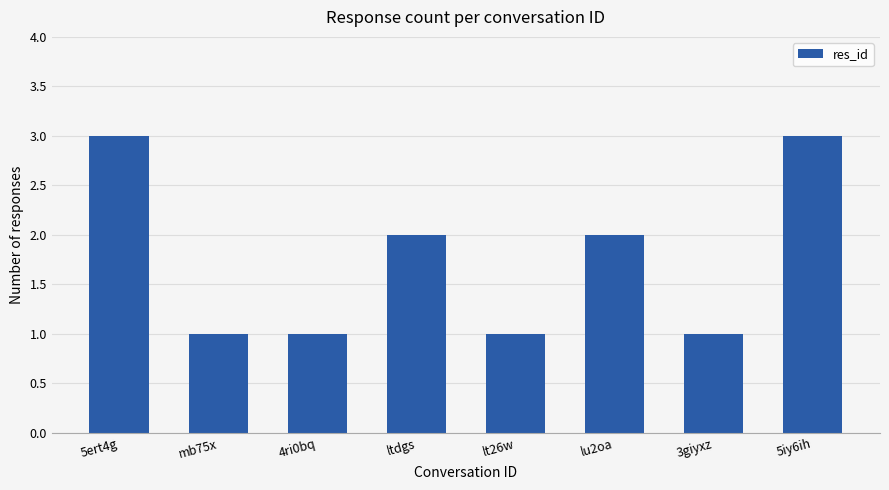

True or false: the data shows 0 at 4ri0bq.

False